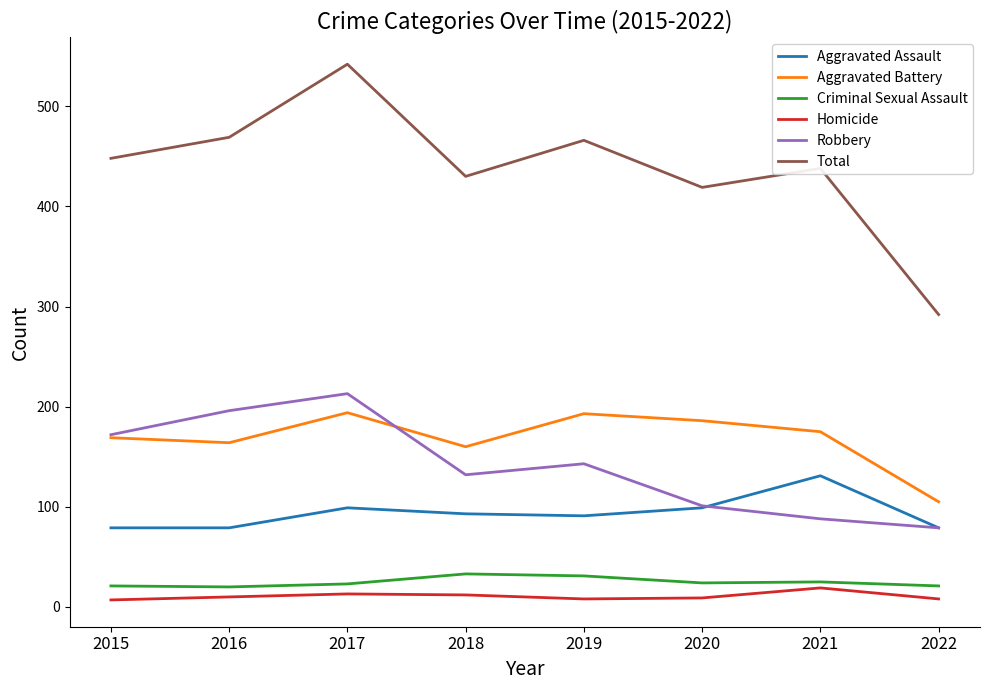

True or false: Total and Aggravated Battery intersect in this chart.

False